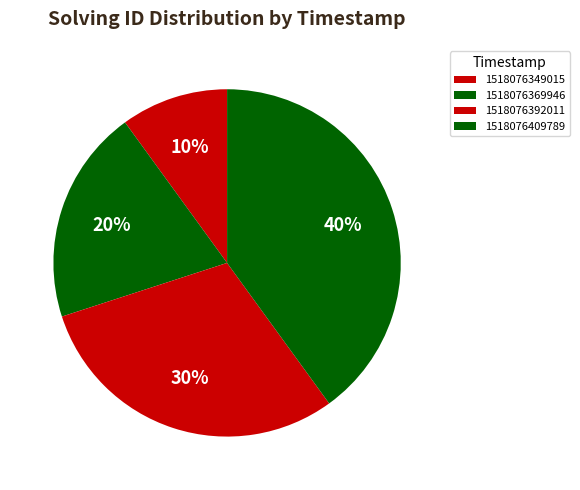

How many slices are in this pie chart?

4